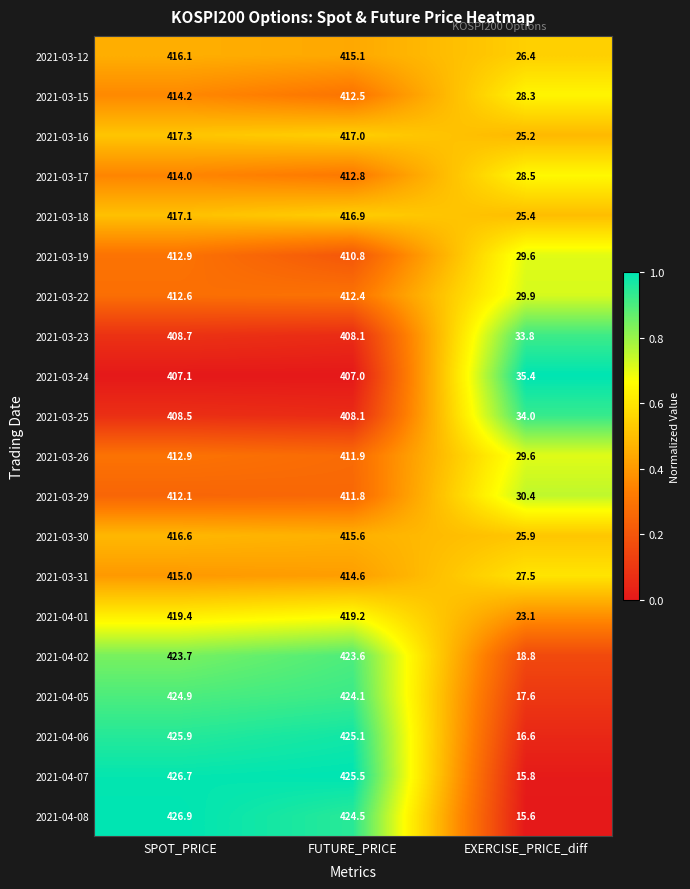

Rank the categories by 2021-03-29 value from highest to lowest.

SPOT_PRICE, FUTURE_PRICE, EXERCISE_PRICE_diff